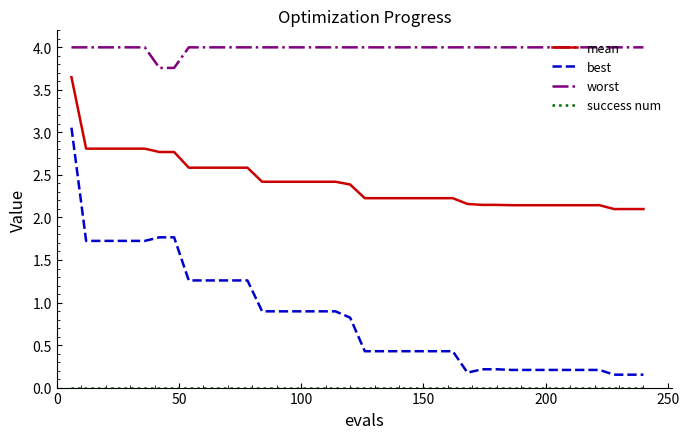

Which series has the widest spread of values?

best